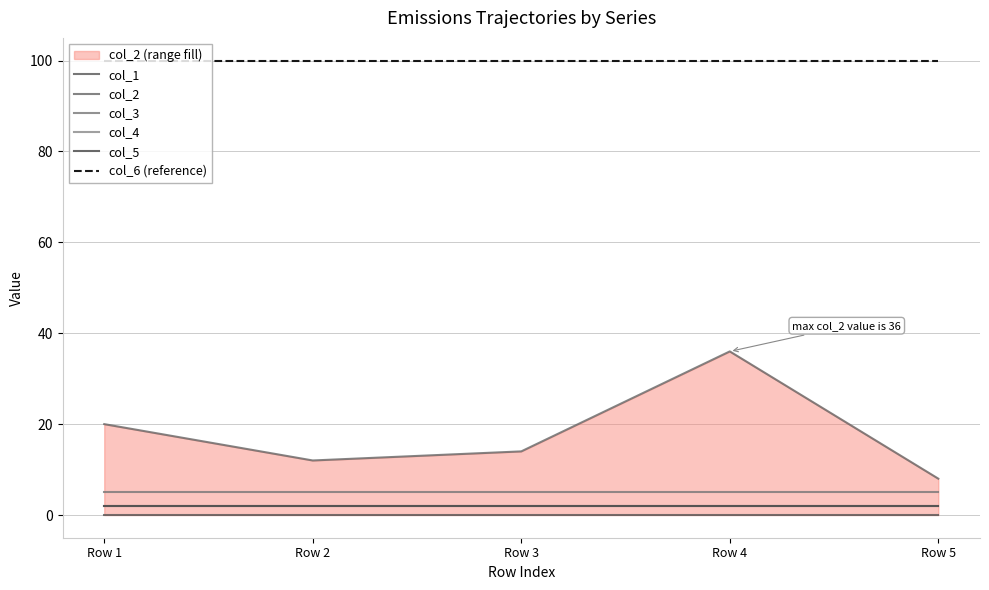

What is the total value across all series at Row 3?

123